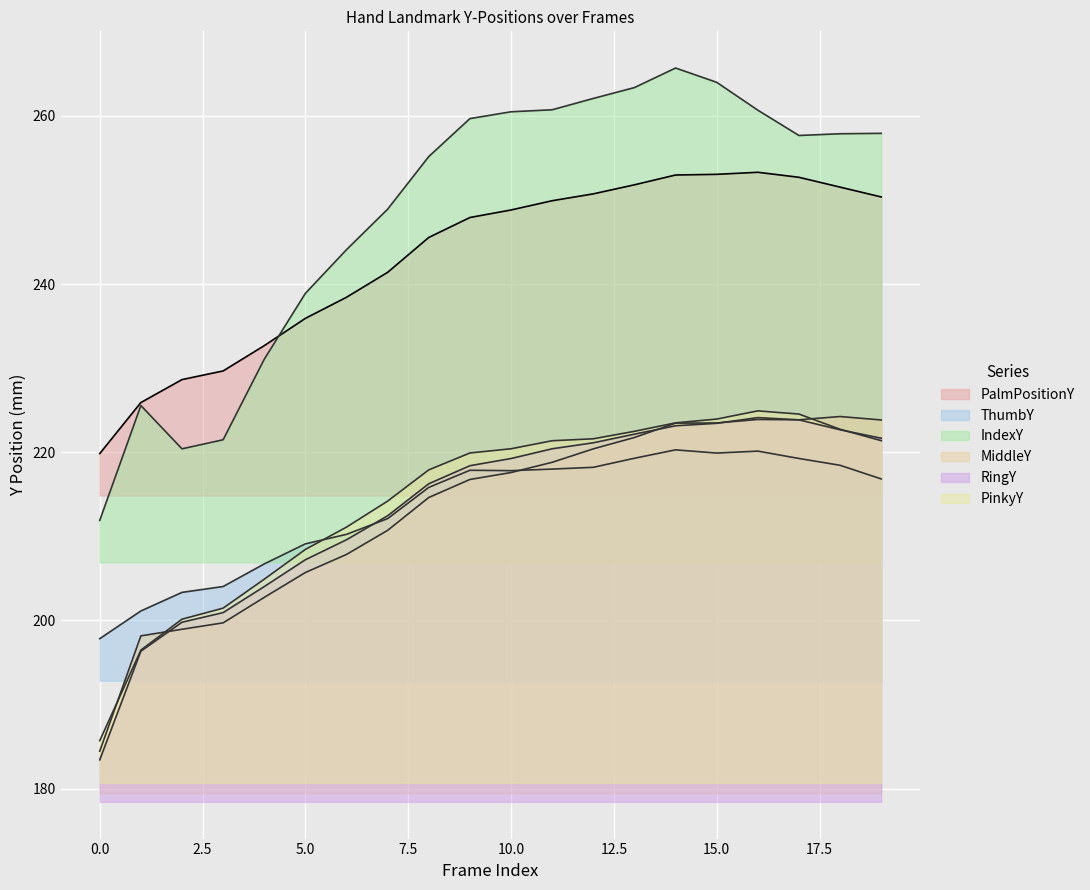

Does the chart display data point markers on the line(s)?

No